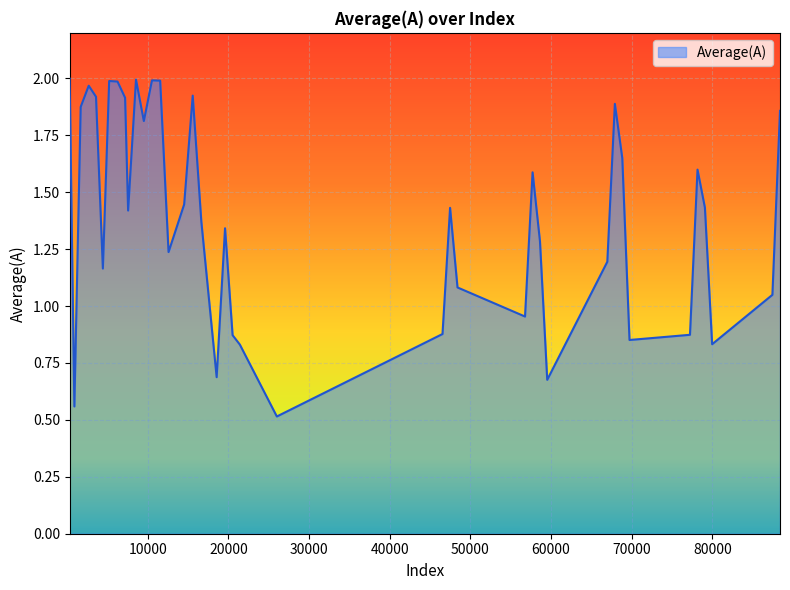

What is the smallest value displayed?

0.5